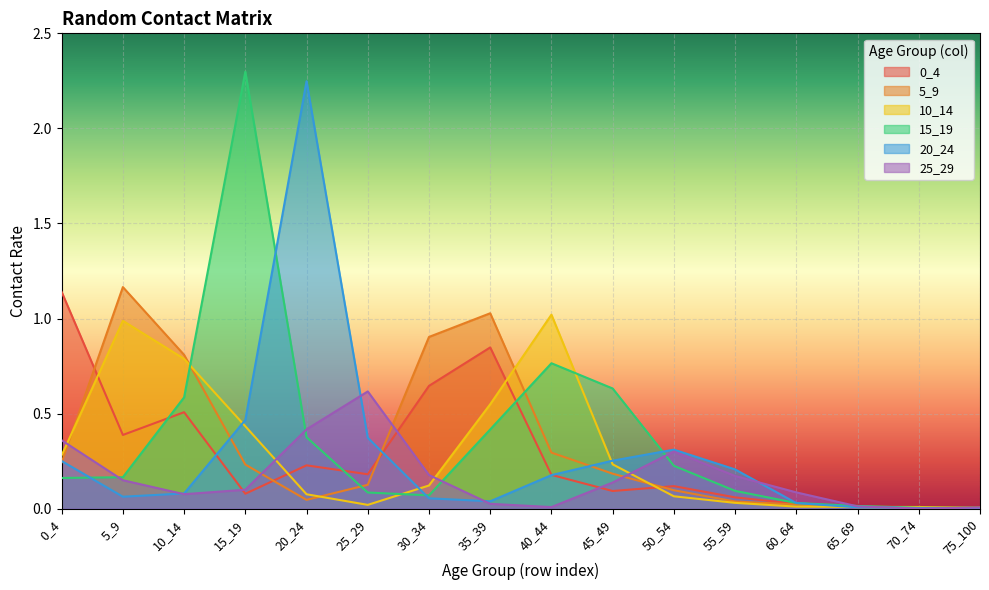

Between 25_29 and 50_54, which series saw the biggest shift?

25_29